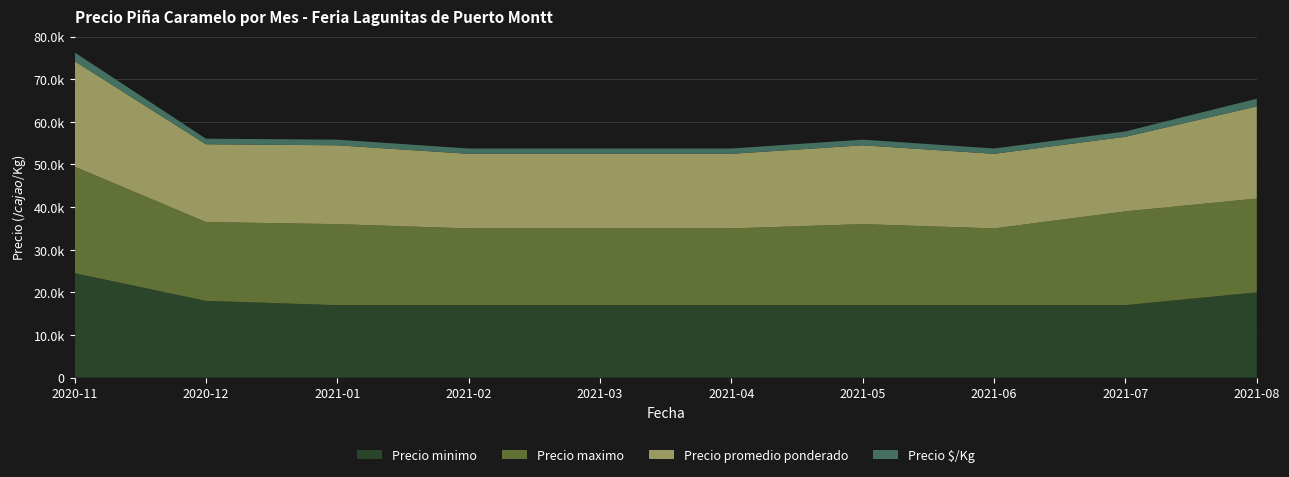

Reading right to left, transcribe all the data shown in this chart.

Precio minimo: 2021-08=20000	2021-07=17000	2021-06=17000	2021-05=17000	2021-04=17000	2021-03=17000	2021-02=17000	2021-01=17000	2020-12=18000	2020-11=24500
Precio maximo: 2021-08=22000	2021-07=22000	2021-06=18000	2021-05=19000	2021-04=18000	2021-03=18000	2021-02=18000	2021-01=19000	2020-12=18500	2020-11=25000
Precio promedio ponderado: 2021-08=21628	2021-07=17500	2021-06=17500	2021-05=18500	2021-04=17500	2021-03=17500	2021-02=17500	2021-01=18500	2020-12=18250	2020-11=24750
Precio $/Kg: 2021-08=1802	2021-07=1250	2021-06=1250	2021-05=1321	2021-04=1250	2021-03=1250	2021-02=1250	2021-01=1321	2020-12=1304	2020-11=2062